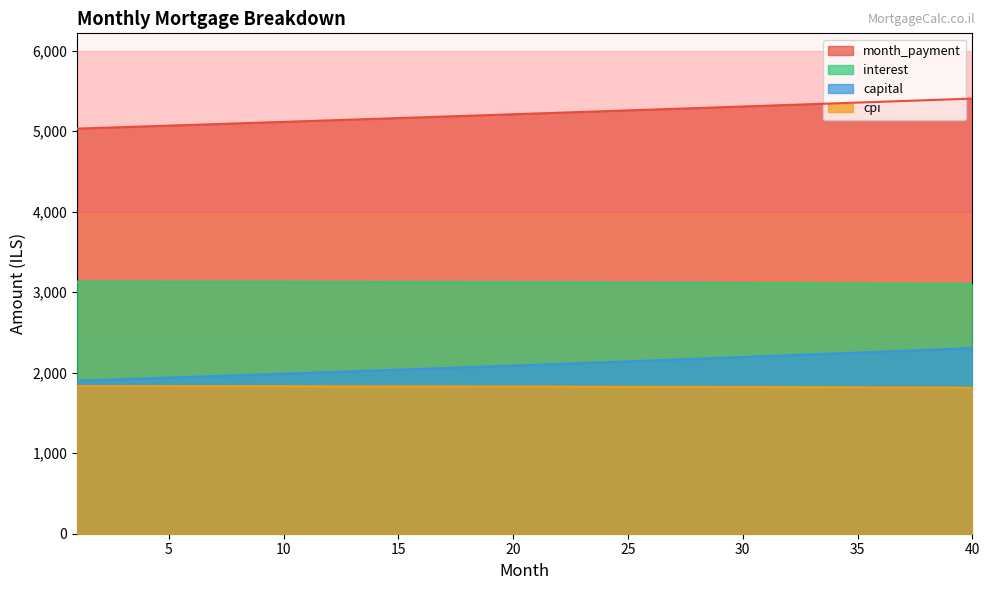

What is the average value of the capital series?

2096.8